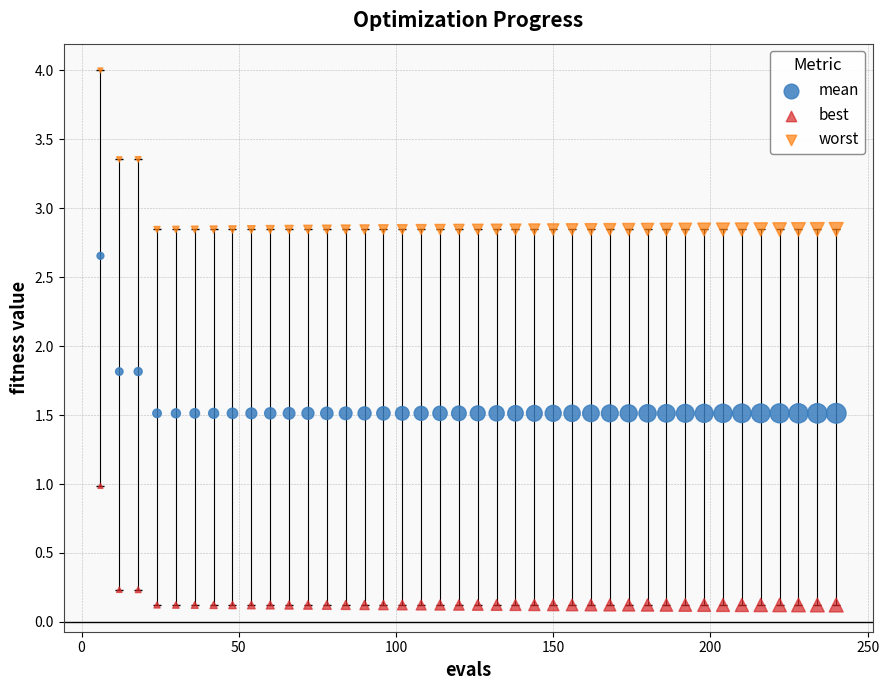

Which series reaches the maximum Y coordinate?

worst